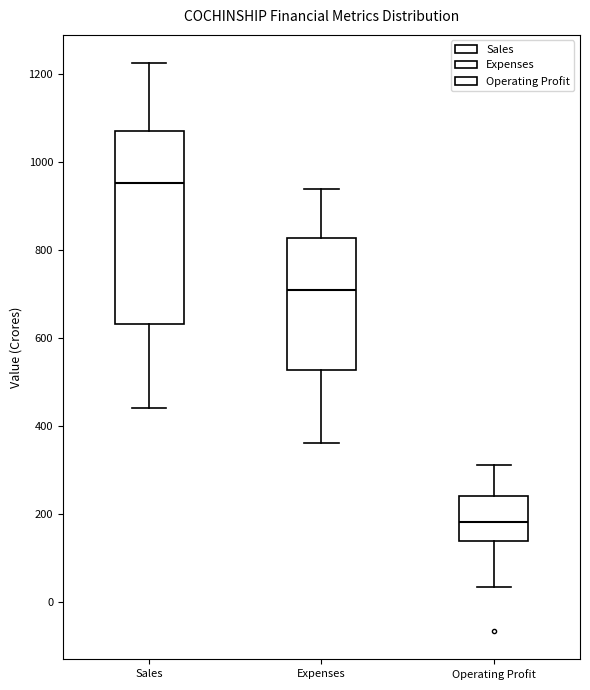

Reading left to right, read every box against the y-axis: the position of its median line, the range the box covers, and the ends of its whiskers. The values are not printed on the chart, so give them approximately, as read against the axis.

Sales: median 960, box 640 to 1080, whiskers 440 to 1220
Expenses: median 720, box 520 to 820, whiskers 360 to 940
Operating Profit: median 180, box 140 to 240, whiskers 40 to 320